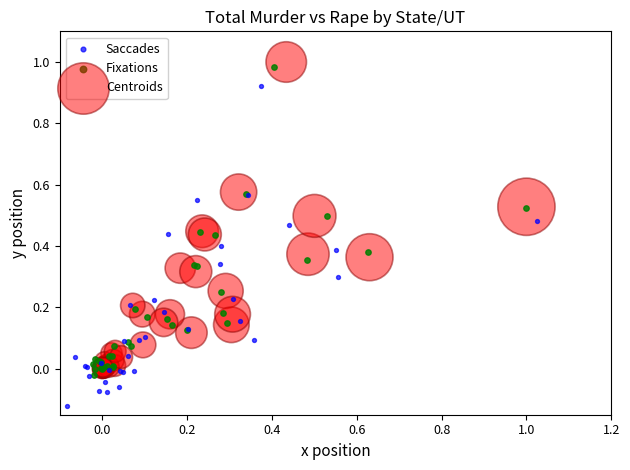

Which series reaches the maximum Y coordinate?

Centroids